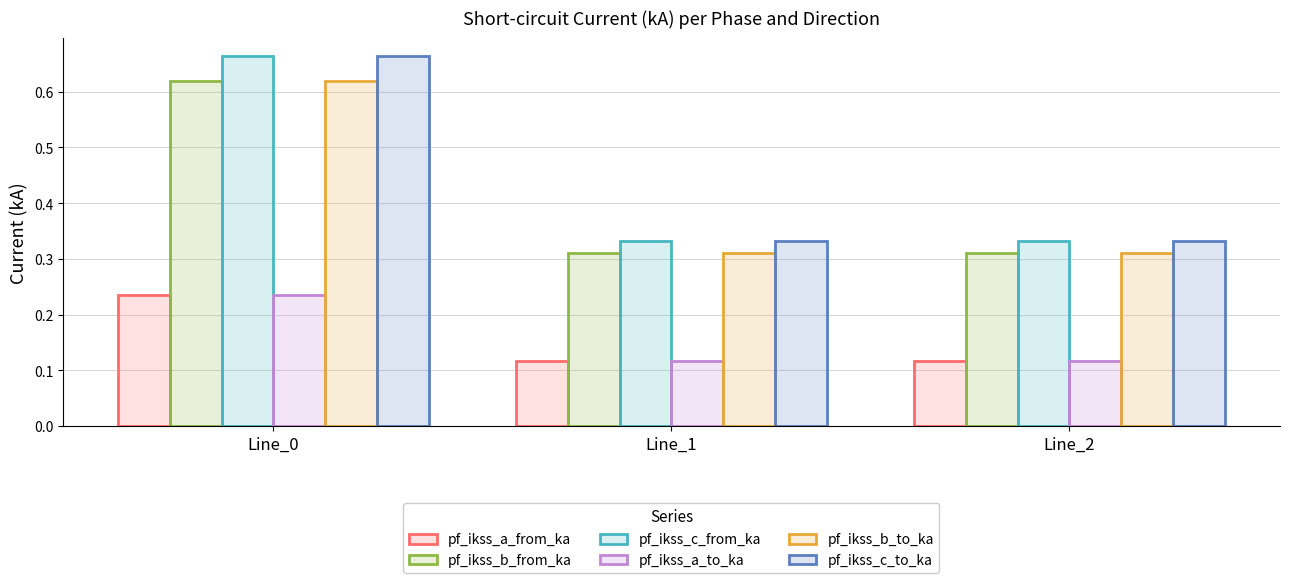

The value of pf_ikss_c_to_ka at Line_0 is 1.1. True or false?

False